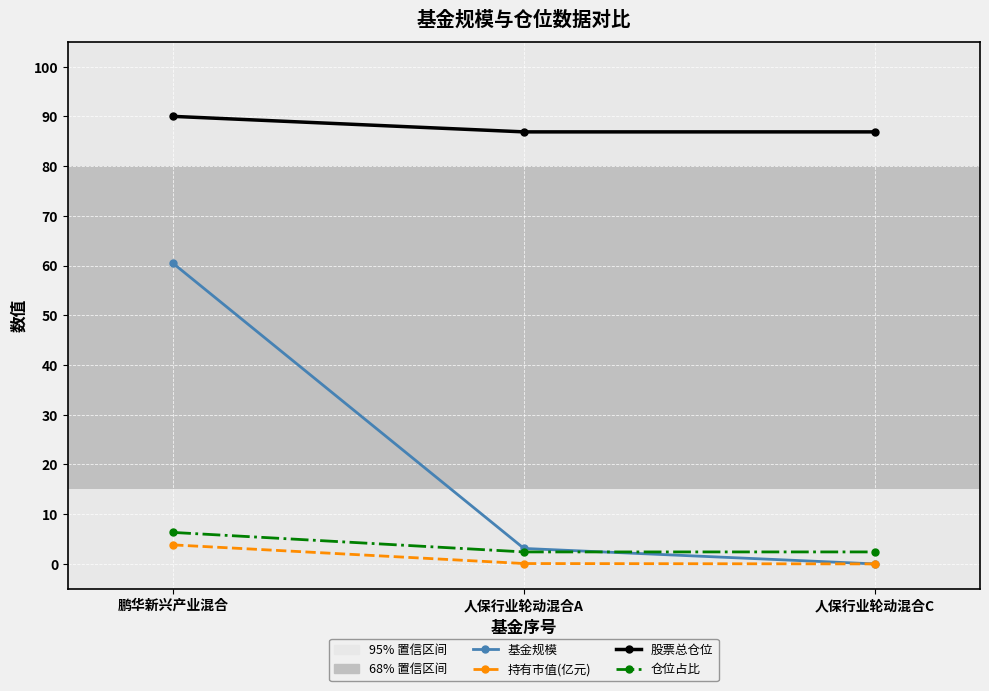

Which series has the widest spread of values?

基金规模